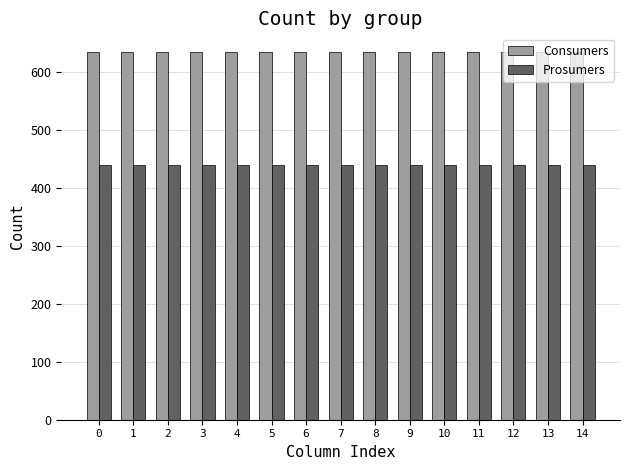

Are the bars grouped side by side (vs. stacked)?

Yes